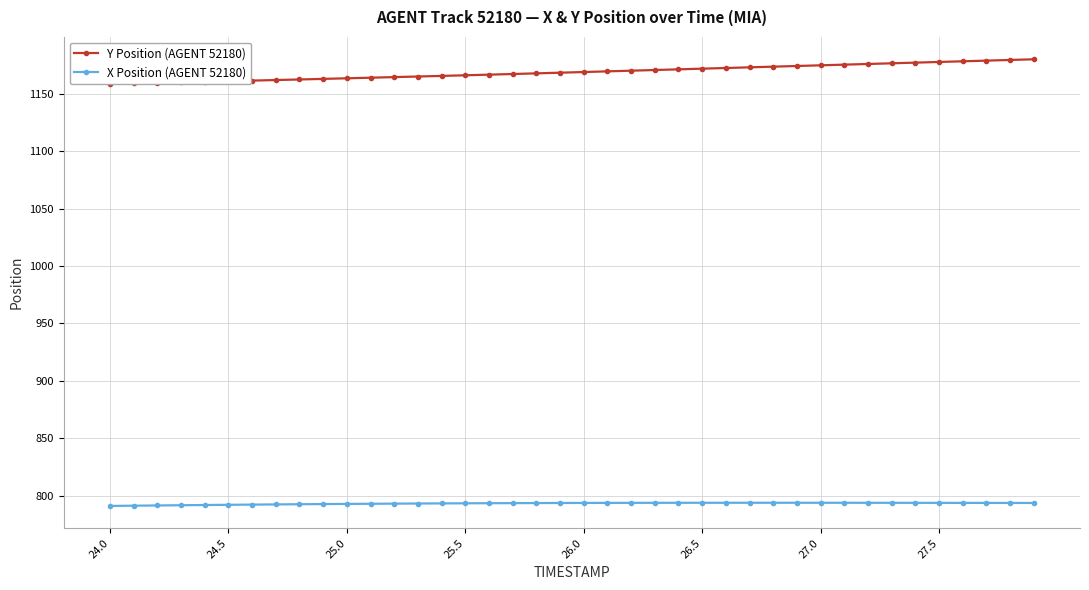

What is the highest value of the X Position (AGENT 52180) series?

793.8